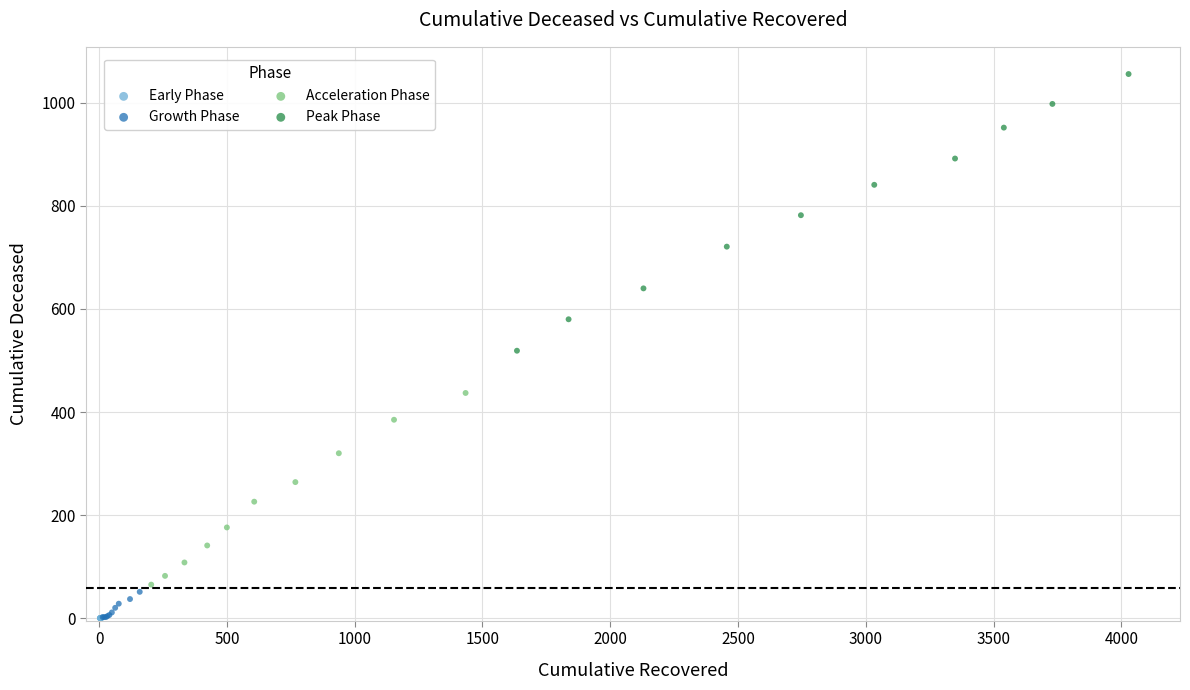

Which series reaches the maximum Y coordinate?

Peak Phase